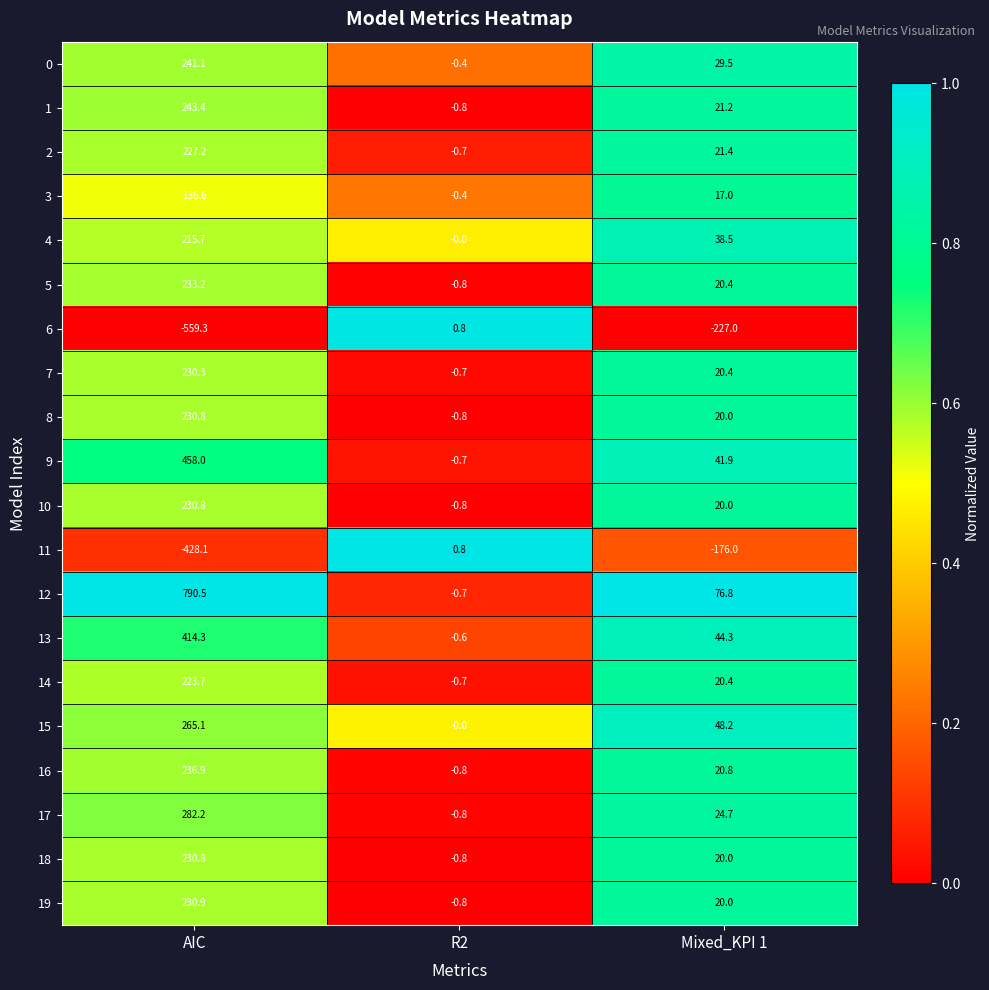

Is it true that 6 equals -559.3 at AIC?

True